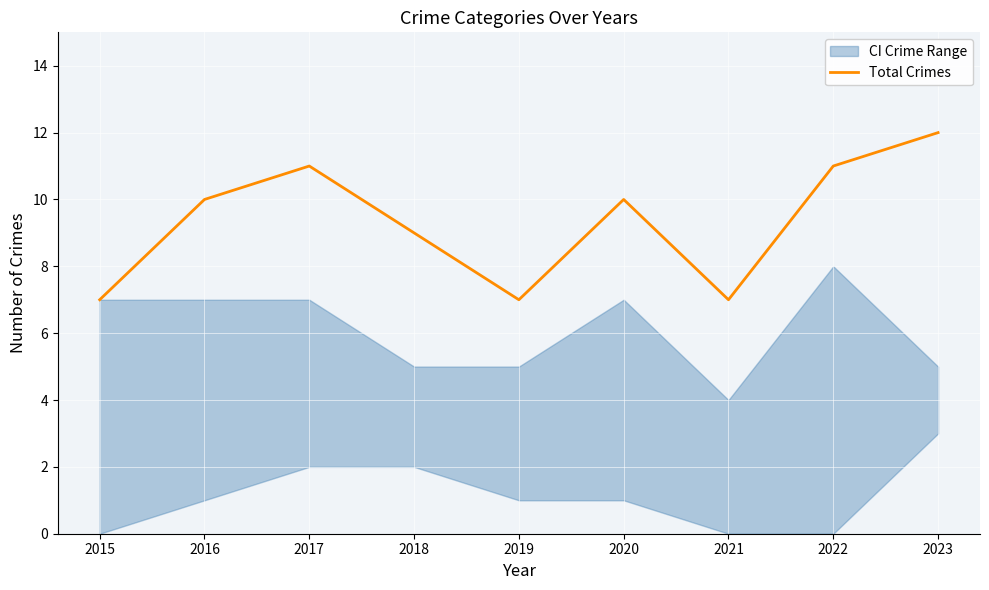

Which has a higher value, 2015 or 2020?

2020